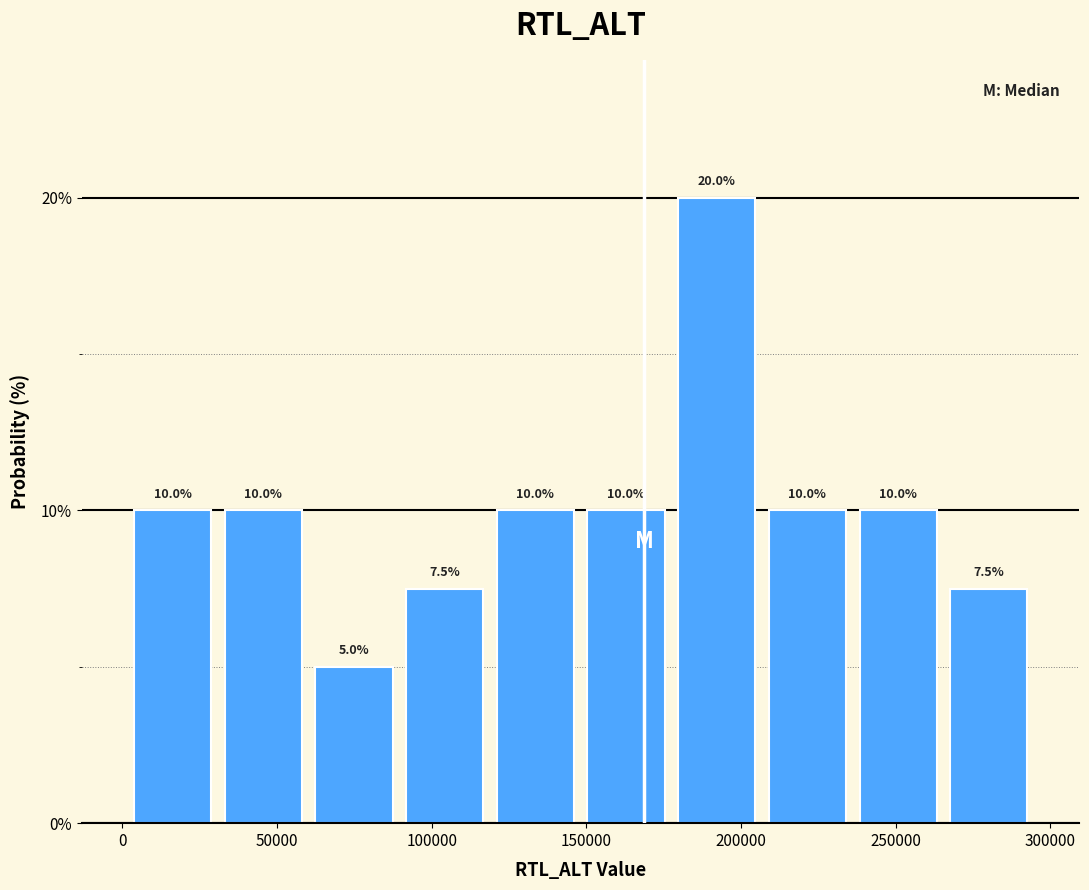

Reading left to right, transcribe this chart: for each bar, give the range it covers on the x-axis and its height. The bar edges are not printed on the chart, so give them approximately, as read against the axis.

0 to 30000: 10.0
30000 to 60000: 10.0
60000 to 90000: 5.0
90000 to 120000: 7.5
120000 to 150000: 10.0
150000 to 175000: 10.0
175000 to 205000: 20.0
205000 to 235000: 10.0
235000 to 265000: 10.0
265000 to 295000: 7.5